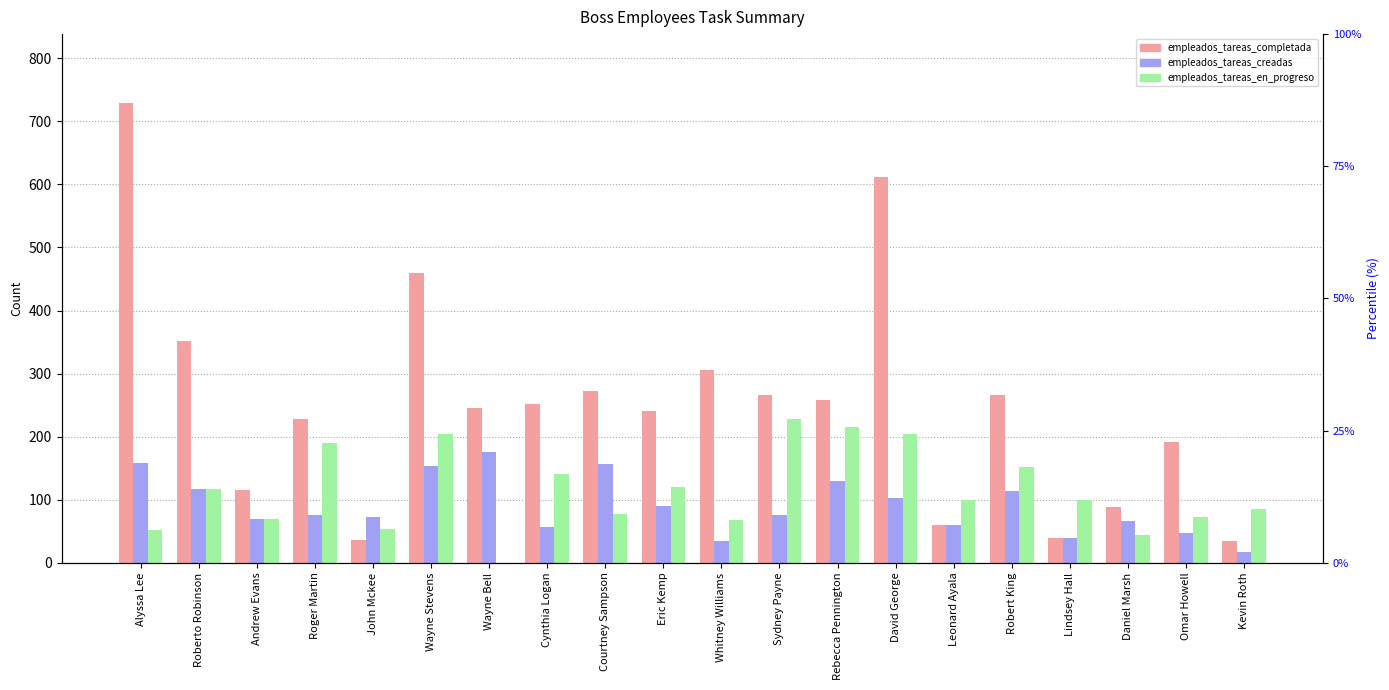

What are all the series names shown in the legend?

empleados_tareas_completada, empleados_tareas_creadas, empleados_tareas_en_progreso